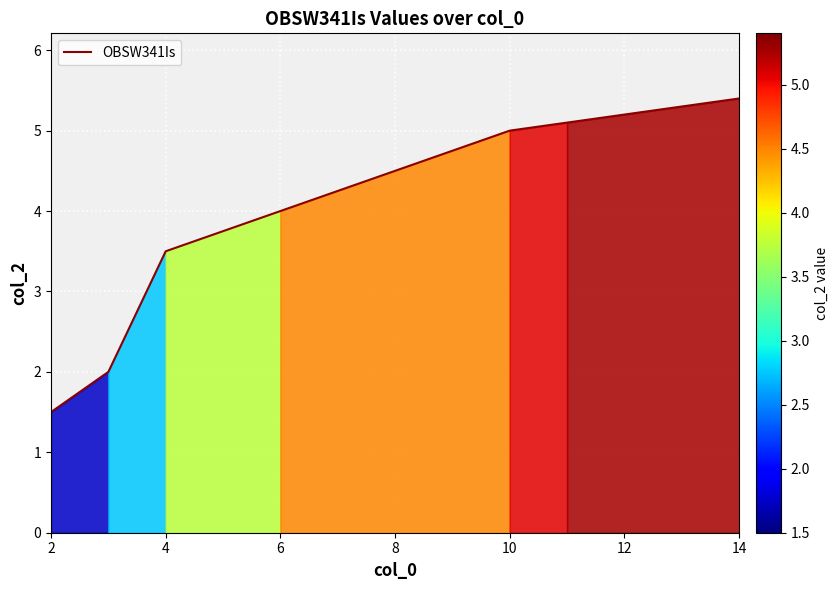

What is the minimum value shown in the chart?

1.5